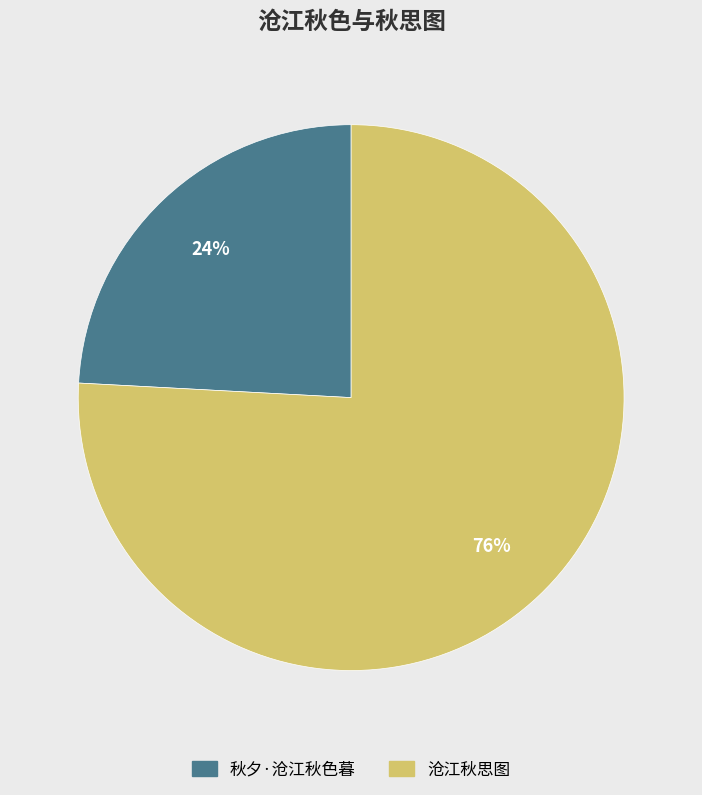

To the nearest percent, what is the combined percentage of 秋夕·沧江秋色暮 and 沧江秋思图?

100%